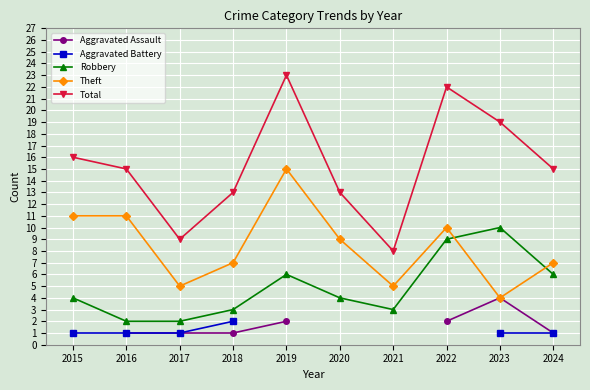

Is it true that Total equals 5.4 at 2020?

False